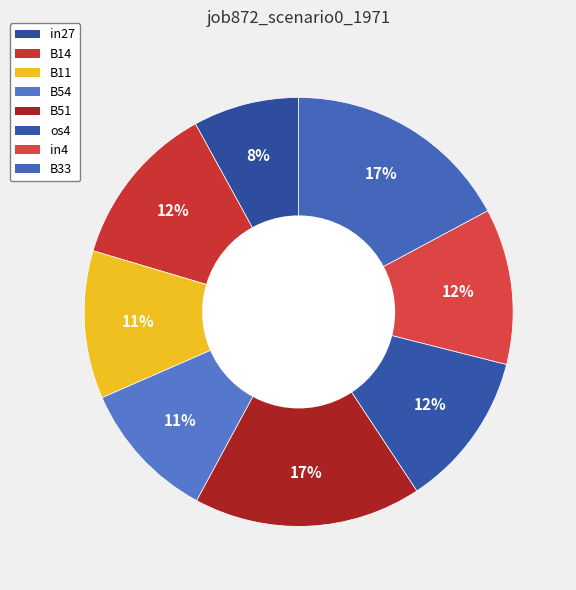

How many segments does this pie chart have?

8